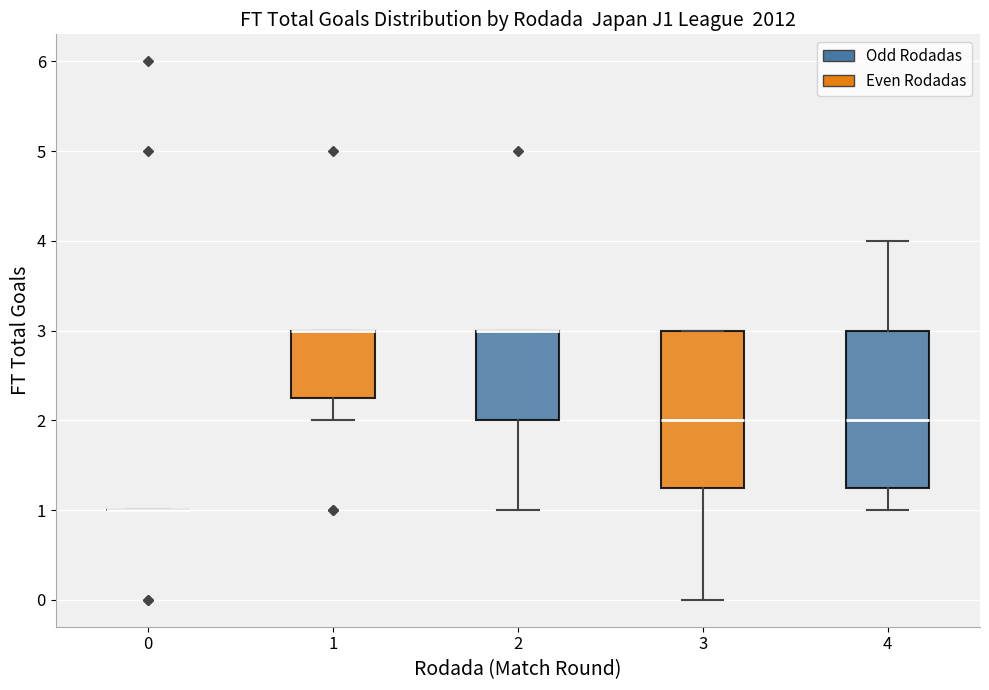

Reading left to right, transcribe this box plot: for each box, give where its median line is, the range the box spans, and where its two whiskers end, as read against the y-axis. The values are not printed on the chart, so give them approximately, as read against the axis.

0: box collapsed to a line at 1.0, whiskers 1.0 to 1.0
1: median 3.0 (drawn on the box's upper edge), box 2.3 to 3.0, whiskers 2.0 to 3.0
2: median 3.0 (drawn on the box's upper edge), box 2.0 to 3.0, whiskers 1.0 to 3.0
3: median 2.0, box 1.3 to 3.0, whiskers 0.0 to 3.0
4: median 2.0, box 1.3 to 3.0, whiskers 1.0 to 4.0